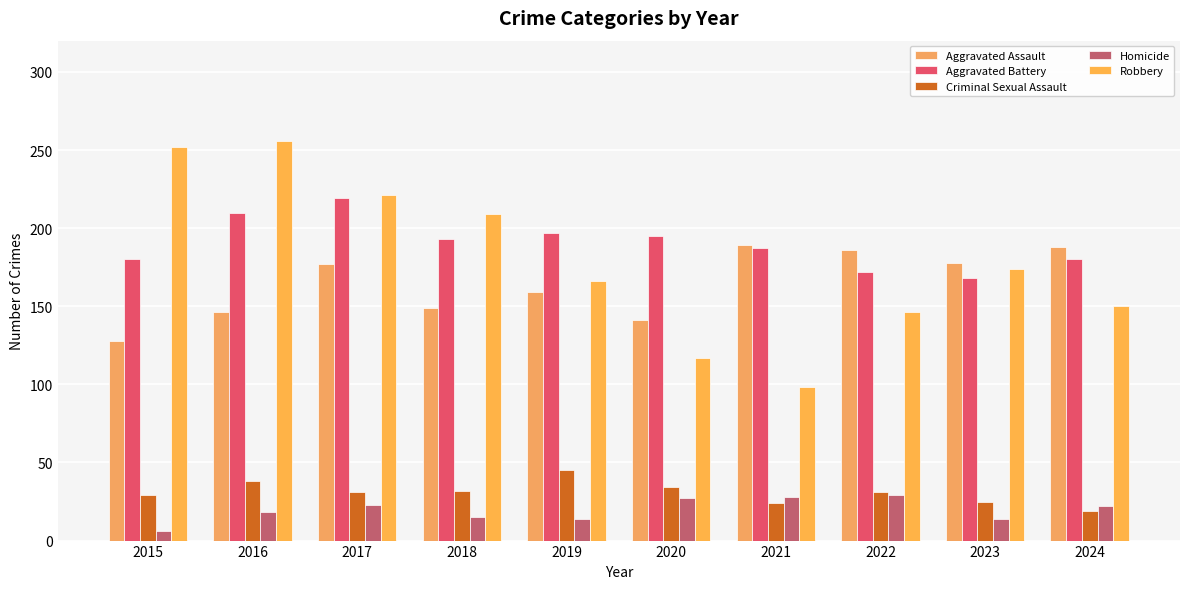

At how many categories does at least one series exceed 101?

10